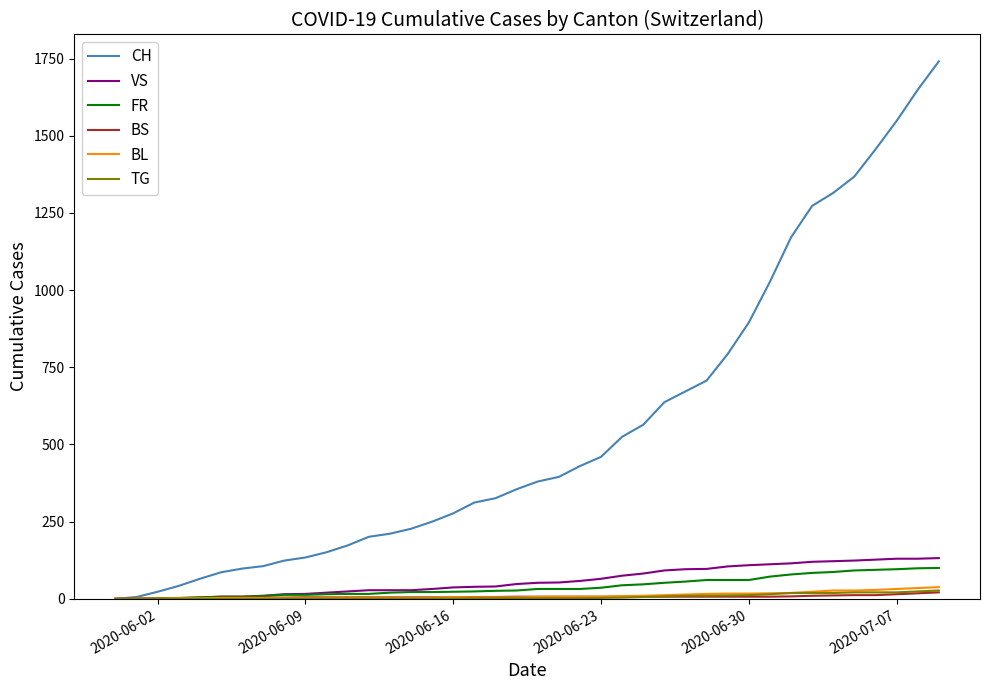

What is the greatest value displayed?

1741